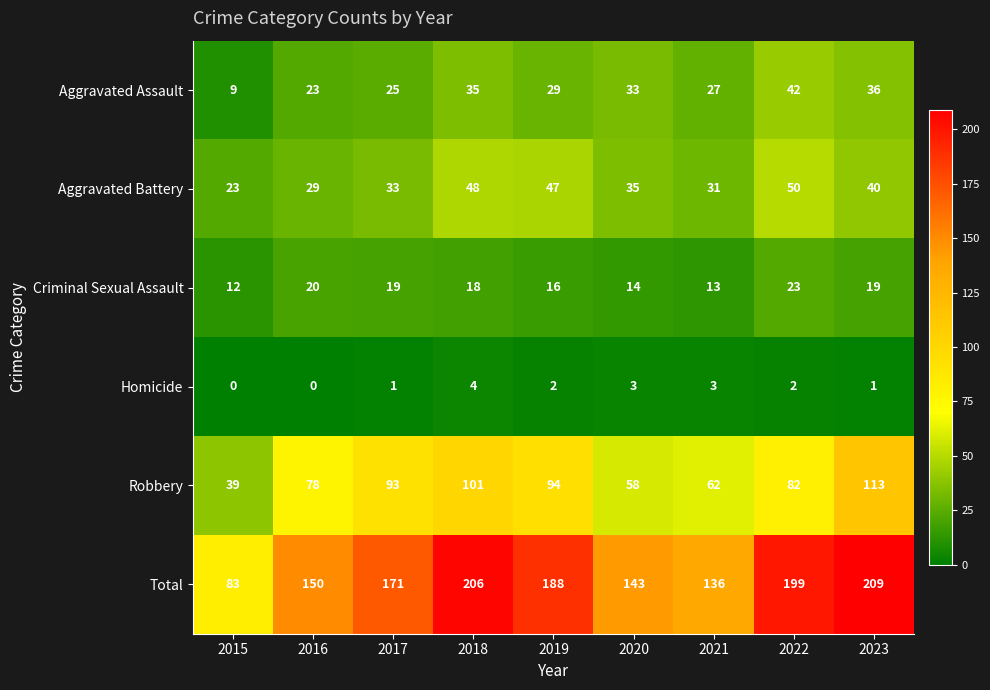

At which category is the sum across all series the highest?

2023